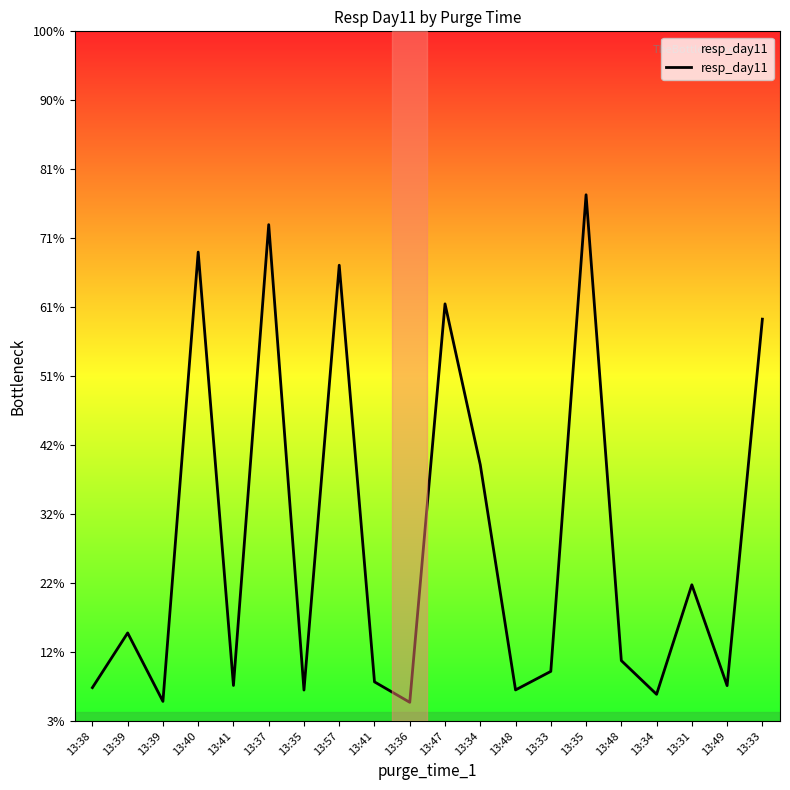

Does the chart have visible grid lines?

No